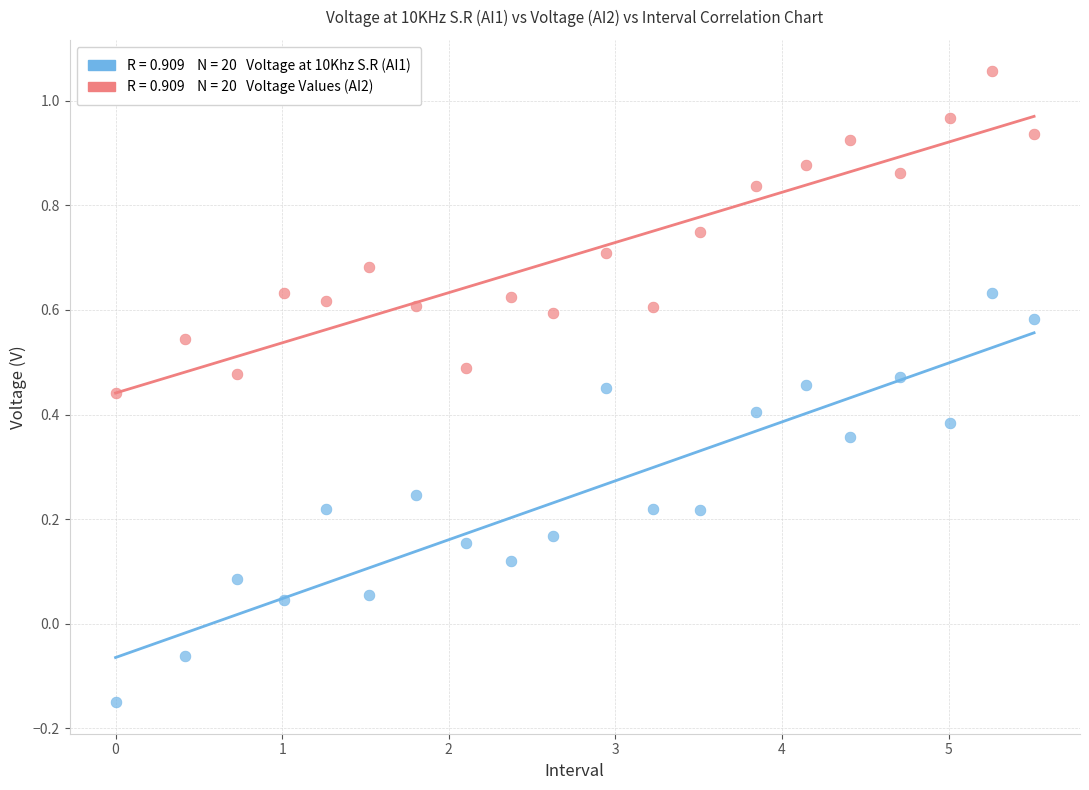

Across all data points, what is the range of X values (max minus min)?

5.5